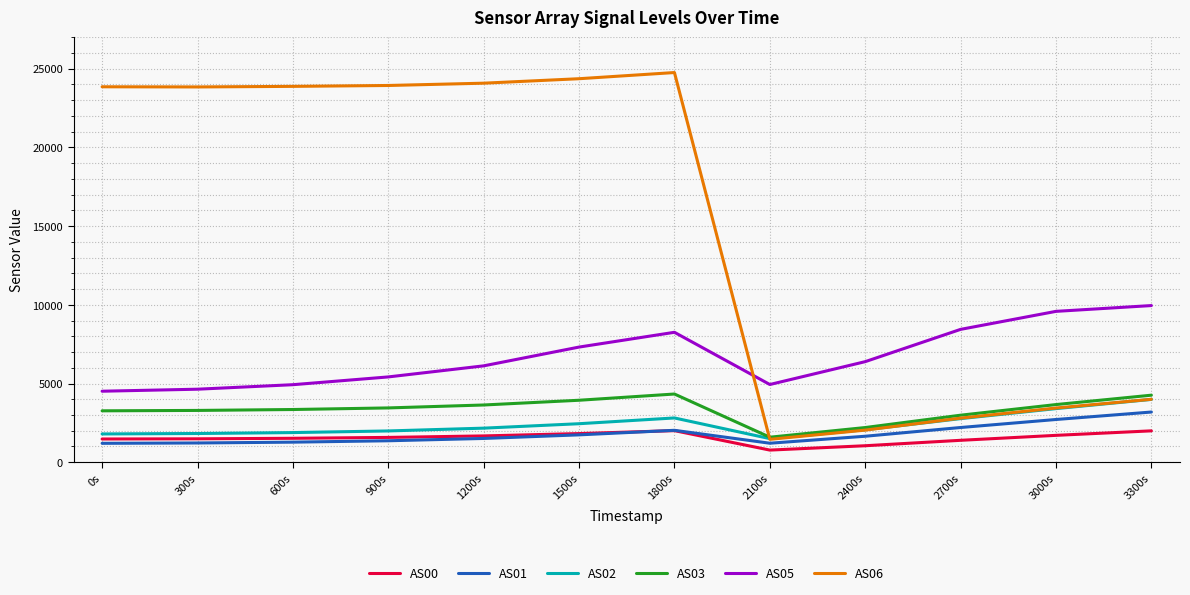

Which series changed the most between 600s and 2400s?

AS06